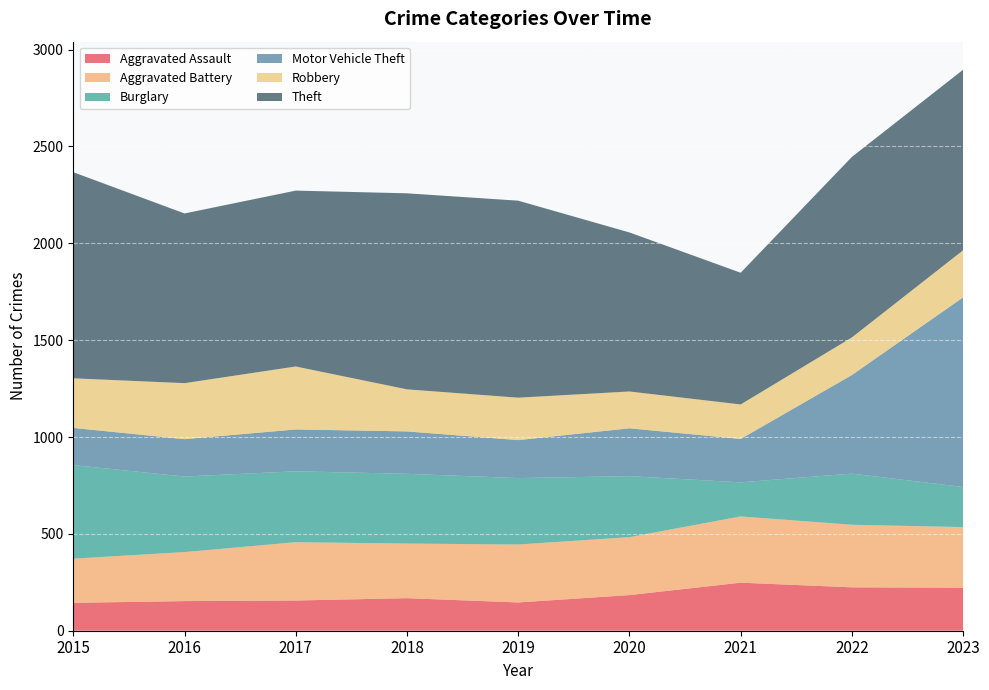

Reading right to left, what are all the values shown in this chart?

Aggravated Assault: 2023=222	2022=224	2021=248	2020=184	2019=146	2018=168	2017=156	2016=153	2015=144
Aggravated Battery: 2023=313	2022=323	2021=342	2020=299	2019=299	2018=282	2017=301	2016=253	2015=228
Burglary: 2023=207	2022=264	2021=176	2020=315	2019=343	2018=360	2017=366	2016=390	2015=483
Motor Vehicle Theft: 2023=979	2022=509	2021=224	2020=247	2019=196	2018=219	2017=216	2016=193	2015=192
Robbery: 2023=243	2022=194	2021=178	2020=190	2019=219	2018=217	2017=325	2016=289	2015=256
Theft: 2023=932	2022=932	2021=680	2020=821	2019=1017	2018=1012	2017=908	2016=876	2015=1064